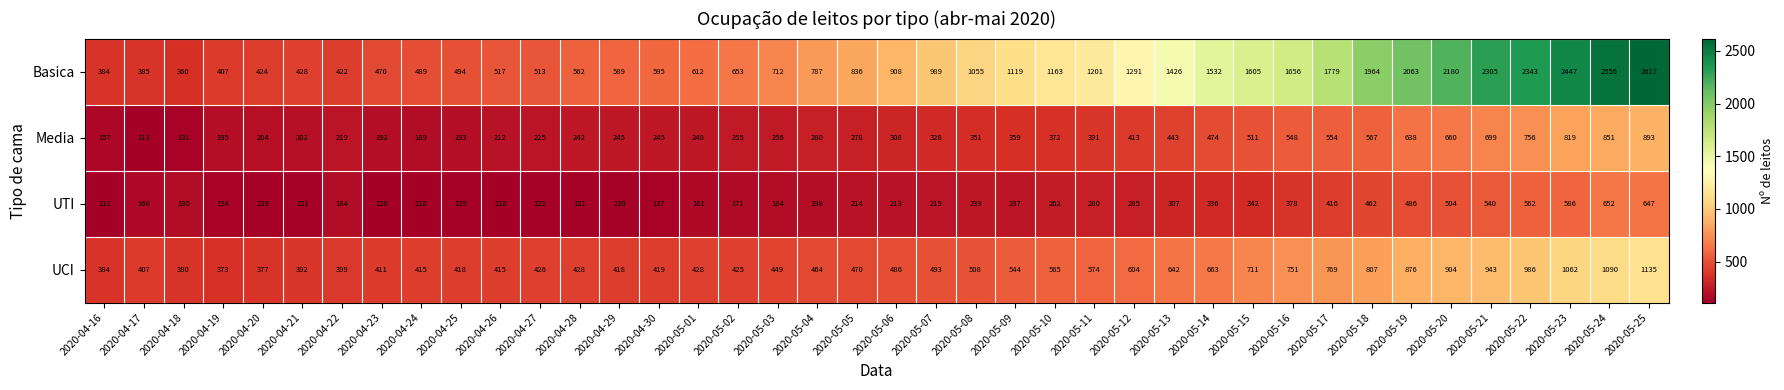

Which series has the largest total across all categories?

Basica